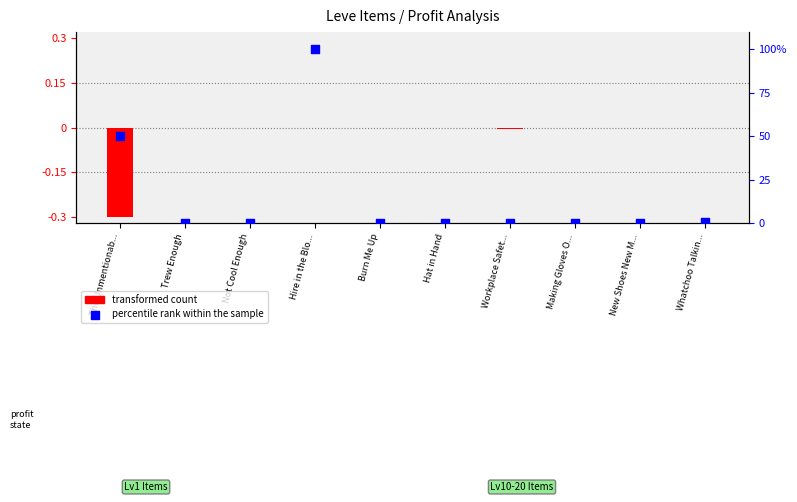

Is the value of percentile rank within the sample at New Shoes New M... greater than the value of transformed count at Whatchoo Talkin...?

Yes